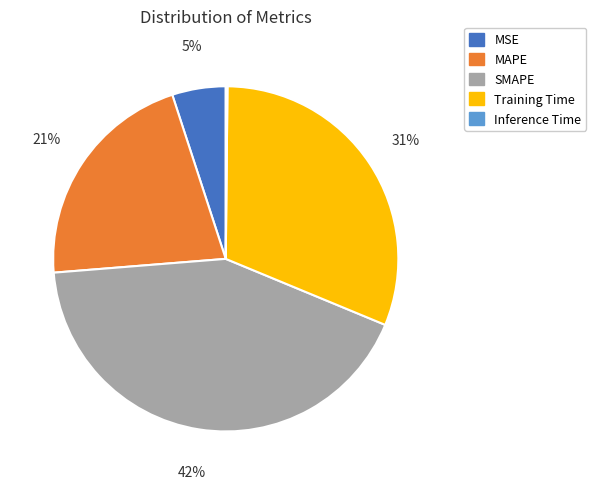

To the nearest percent, what is the difference between the largest and smallest slice percentages?

42%